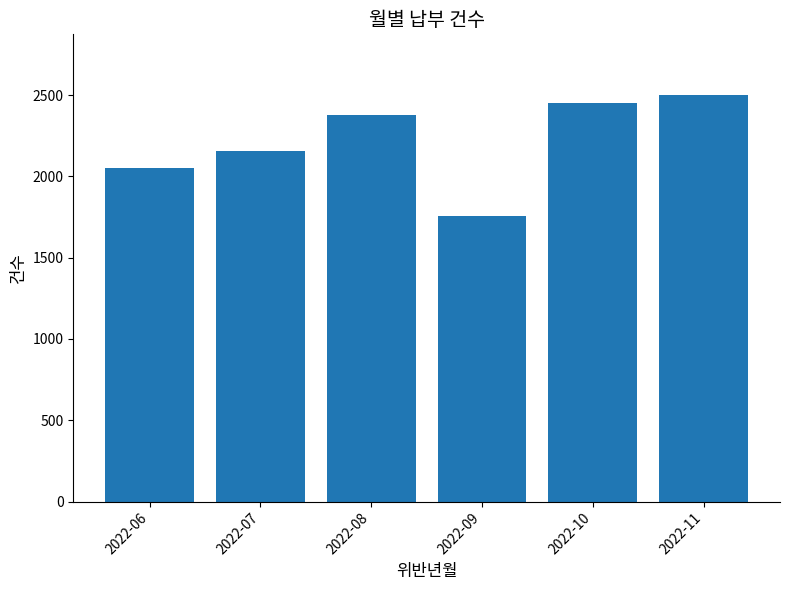

List the labels in order of value, largest first.

2022-11, 2022-10, 2022-08, 2022-07, 2022-06, 2022-09